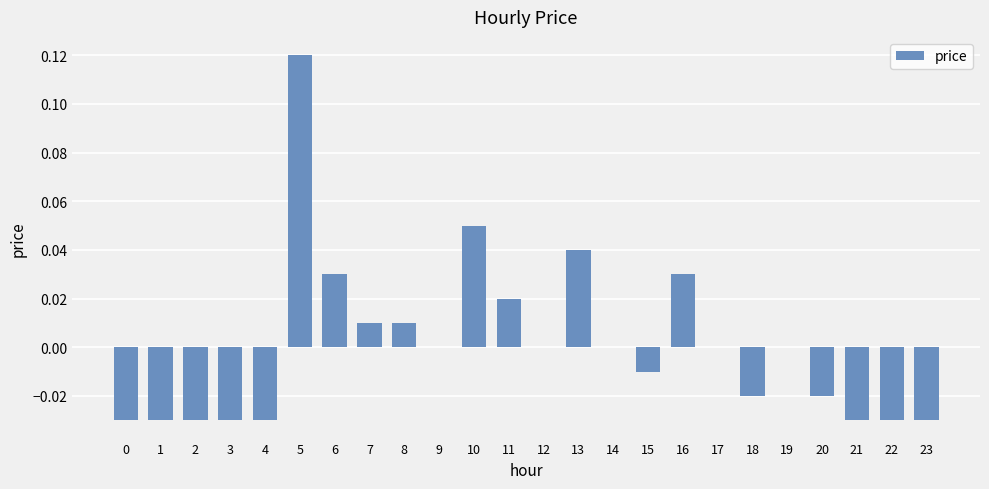

Are the bars grouped side by side (vs. stacked)?

No